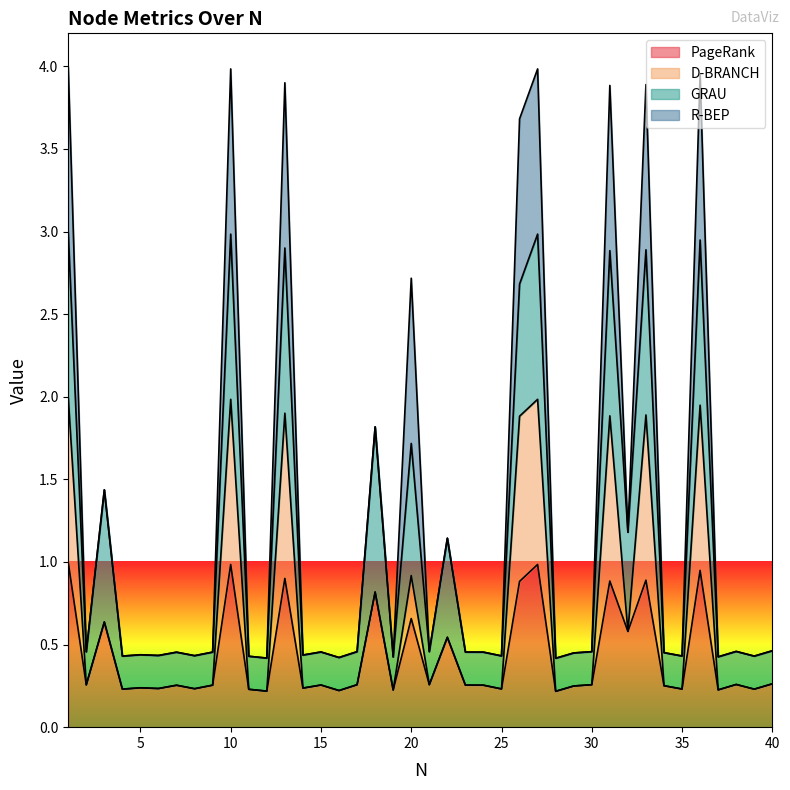

What are all the series names shown in the legend?

PageRank, D-BRANCH, GRAU, R-BEP